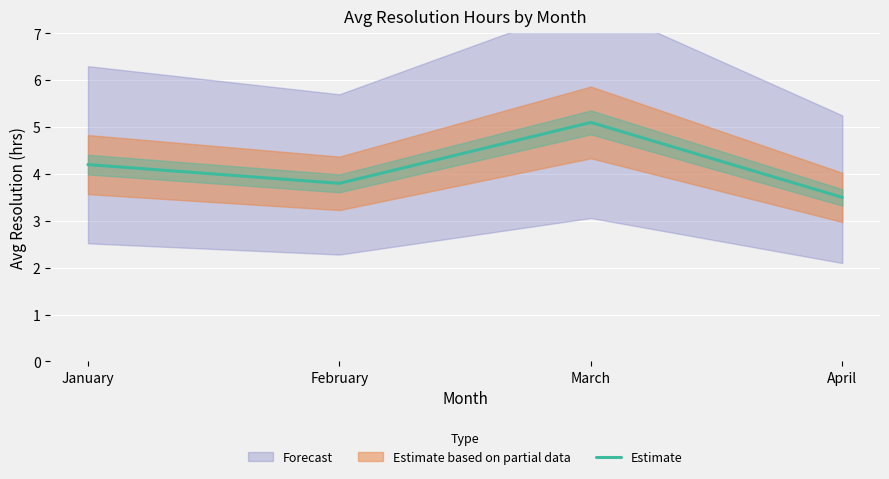

Which category has the highest value across all series?

March